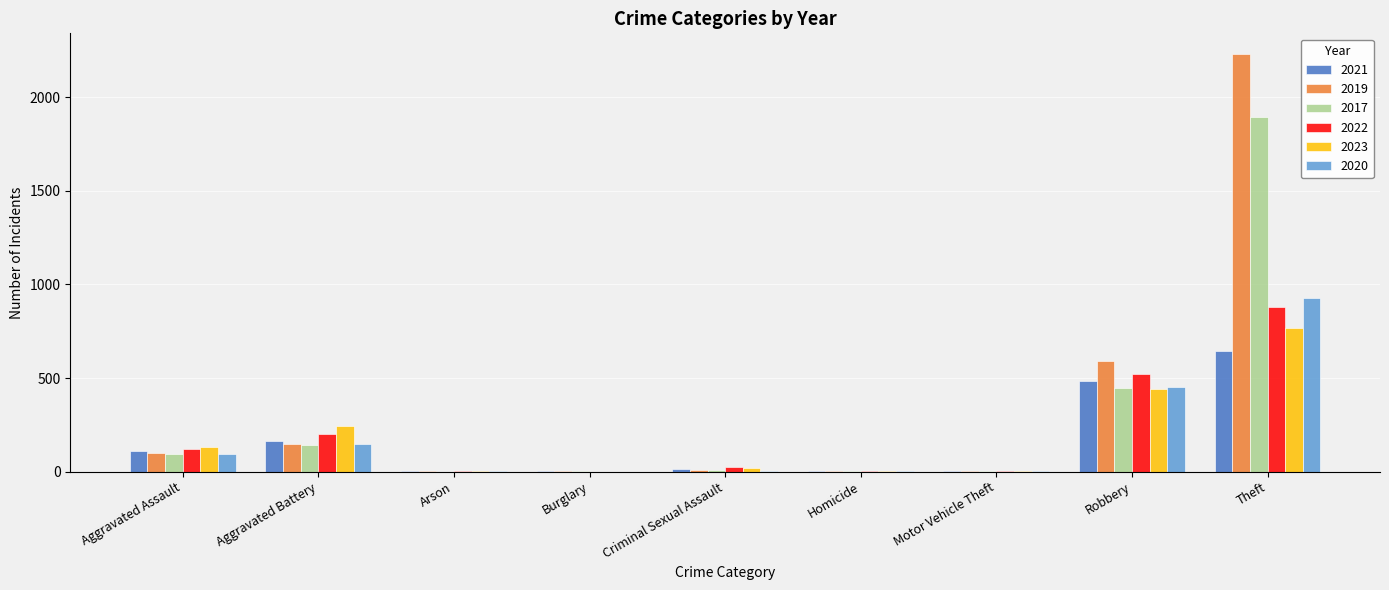

How many categories are shown in the chart?

9